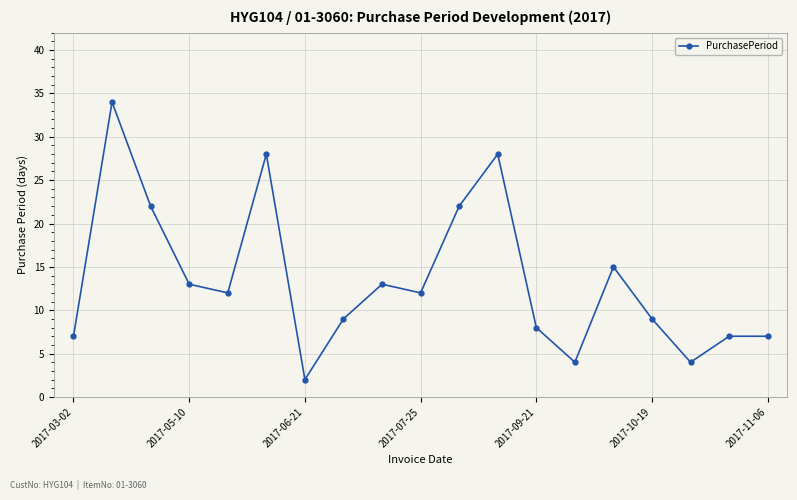

How many interior local valleys (lower than both neighbors) does the data have?

5